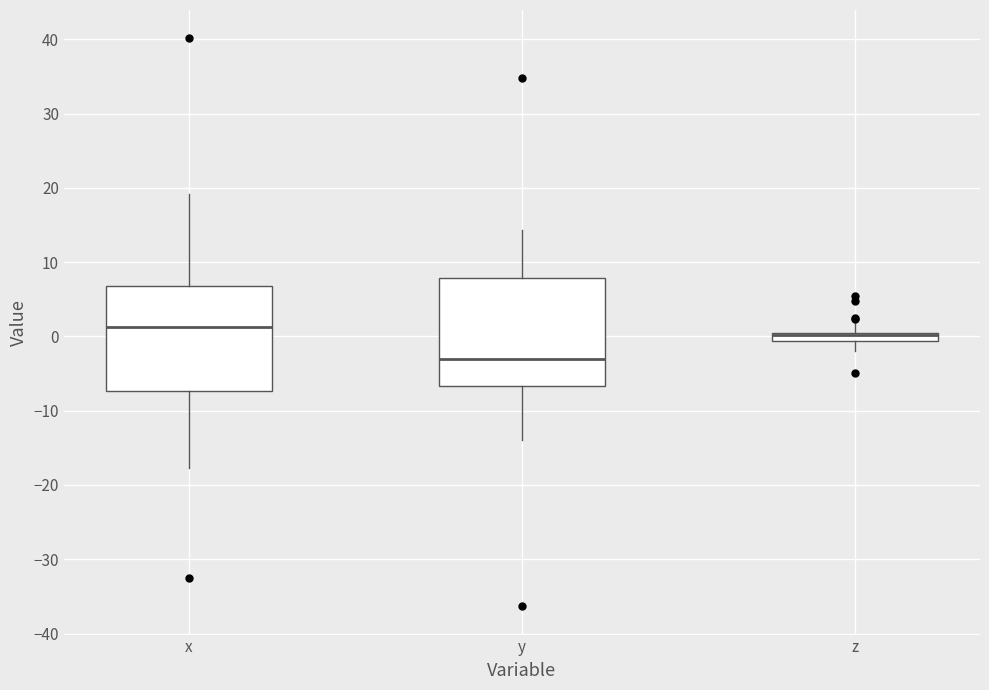

Where does the upper whisker of the box for x end on the y-axis? The values are not printed on the chart, so give them approximately, as read against the axis.

19